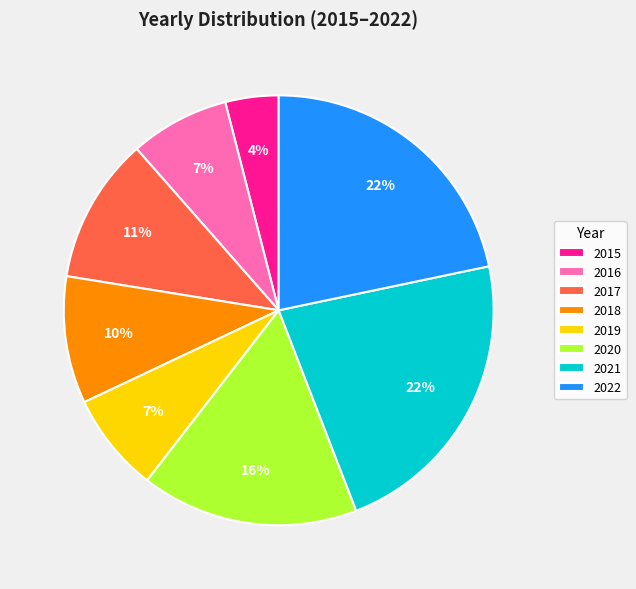

To the nearest percent, what is the difference between the largest and smallest slice percentages?

18%